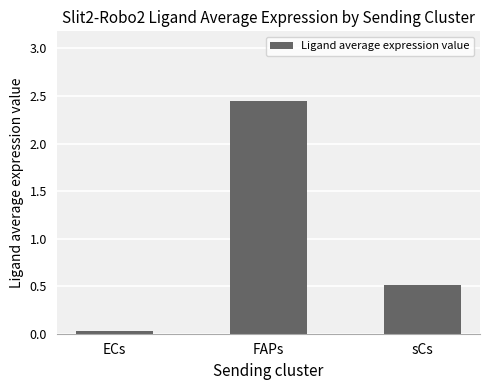

What is the label of the 2nd bar from the right?

FAPs